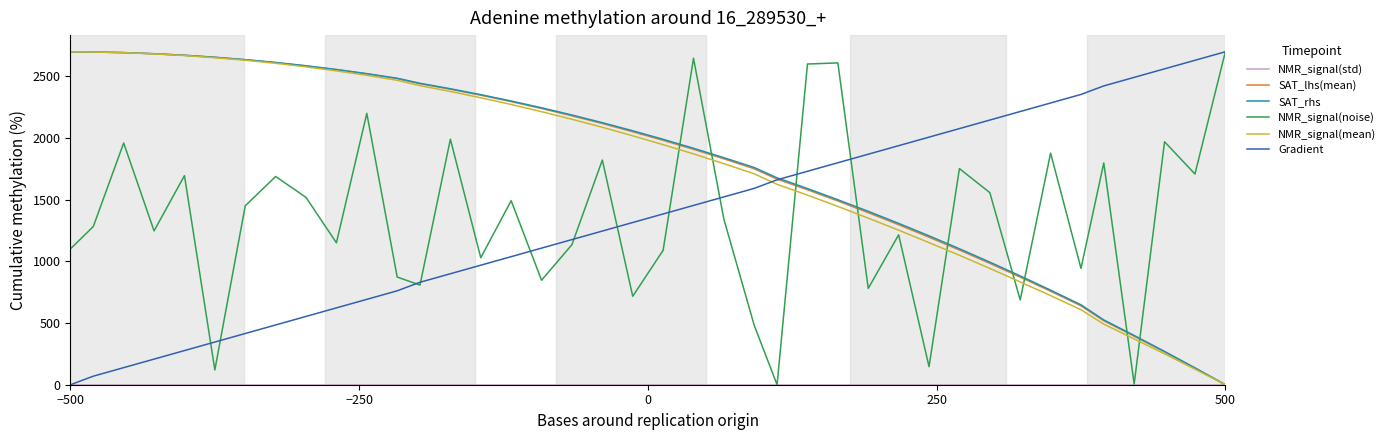

True or false: NMR_signal(noise) and SAT_rhs cross at least once.

True